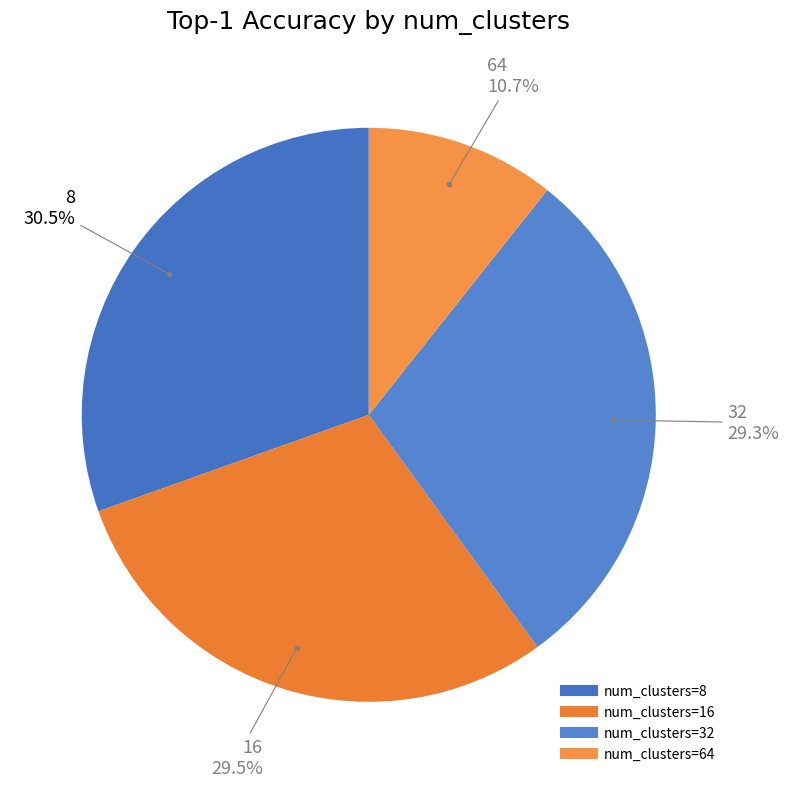

Does any single category account for the majority?

No